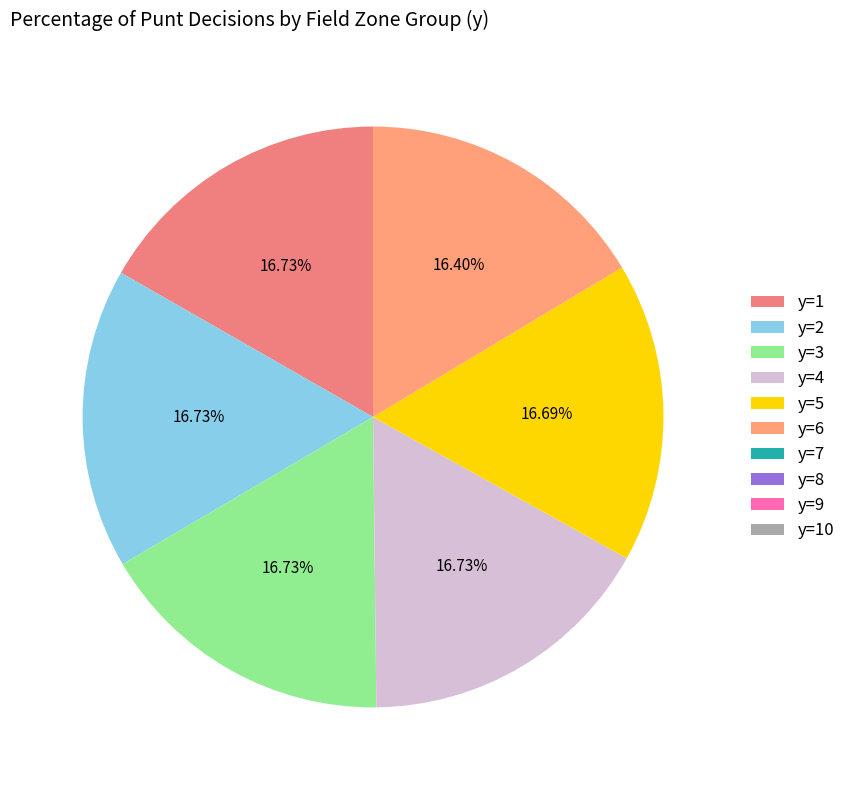

Combined, do y=6 and y=7 account for over 50%?

No